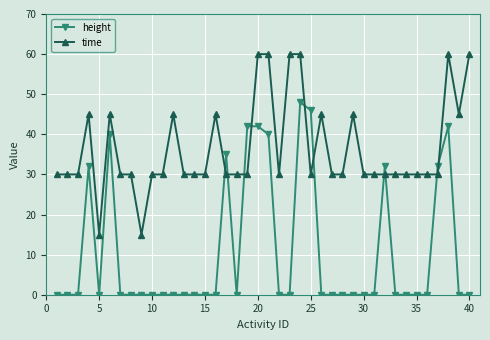

True or false: height has more than 0 points higher than both neighbors.

True